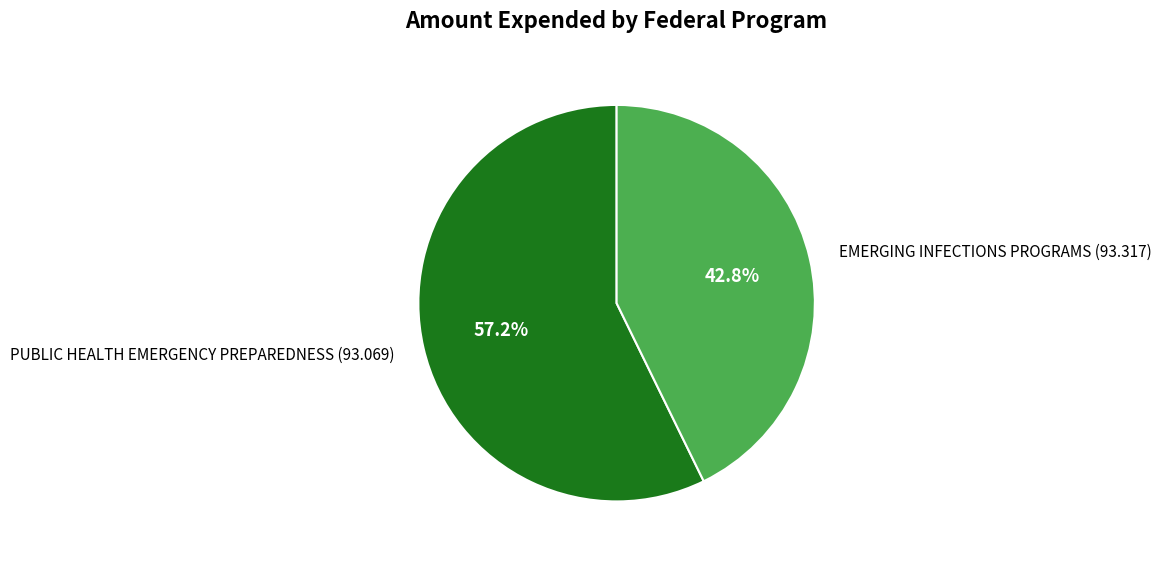

To the nearest percent, what is the difference between the PUBLIC HEALTH EMERGENCY PREPAREDNESS (93.069) and EMERGING INFECTIONS PROGRAMS (93.317) slice percentages?

14%